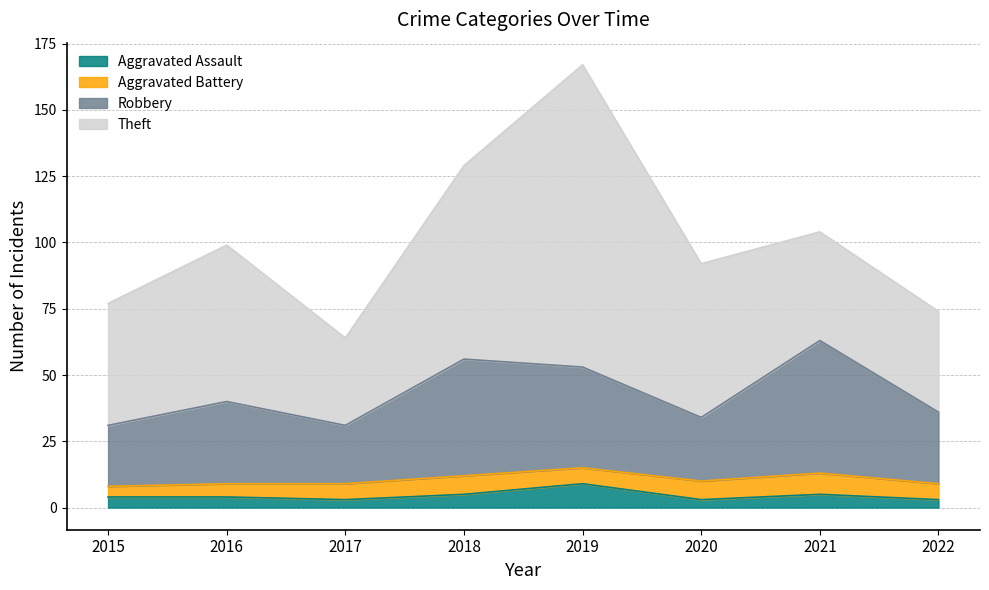

Where does the Robbery series first go above 40?

2018